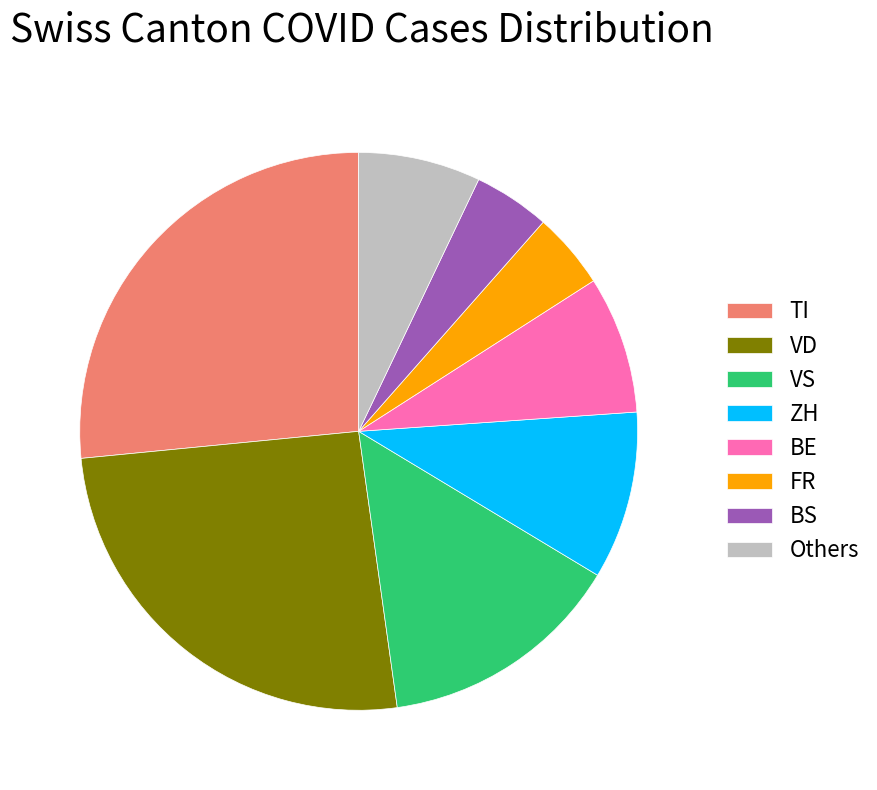

Which category has the biggest portion of the pie?

TI